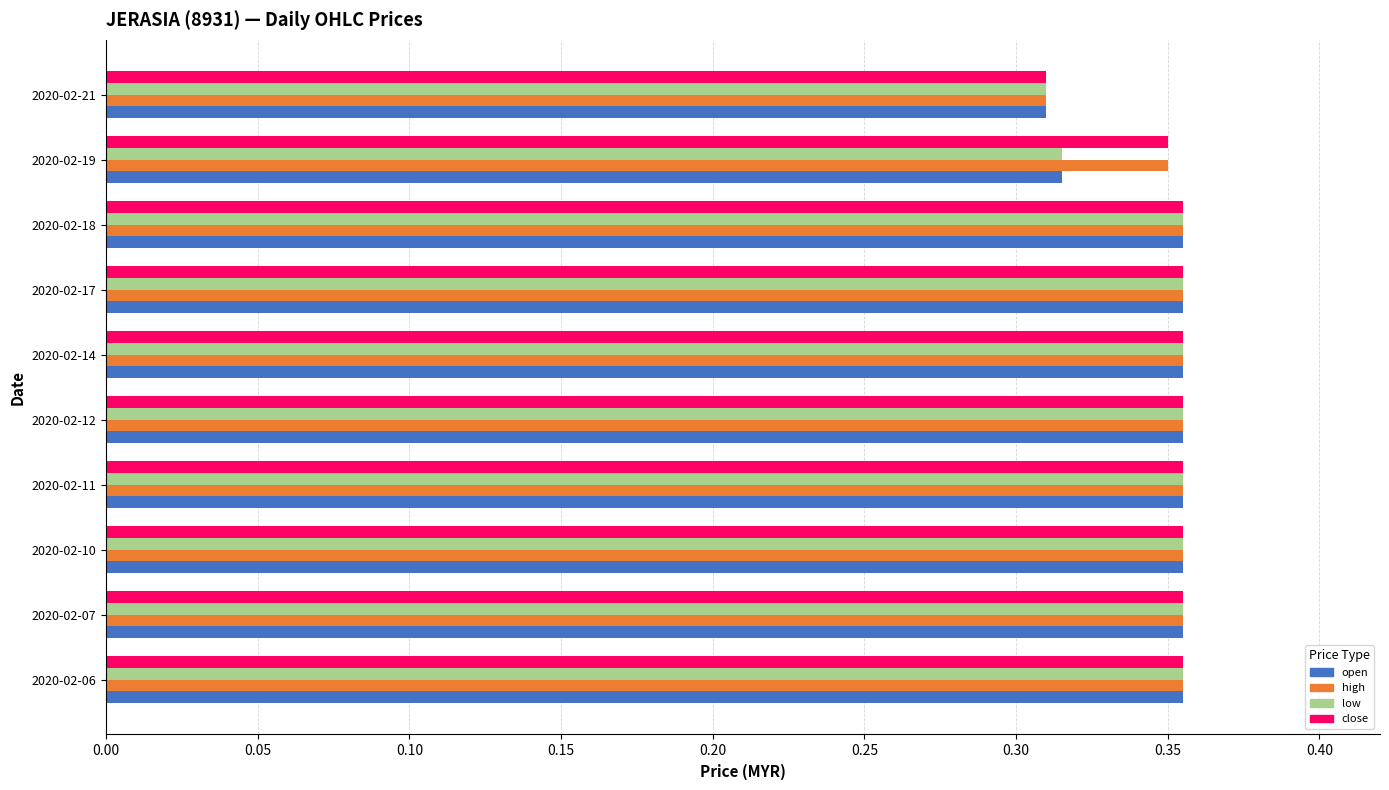

Where is high nearest to the value 0?

2020-02-21